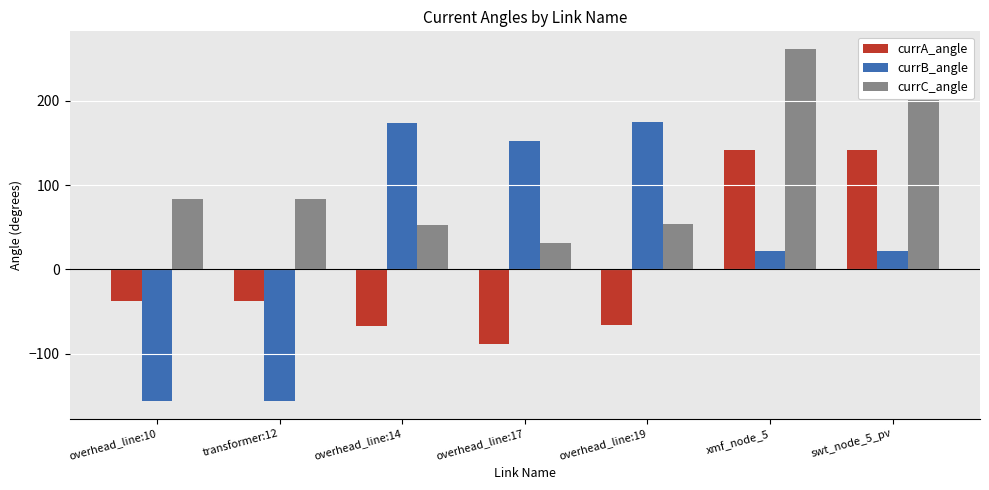

What is the label of the 2nd bar from the right?

xmf_node_5